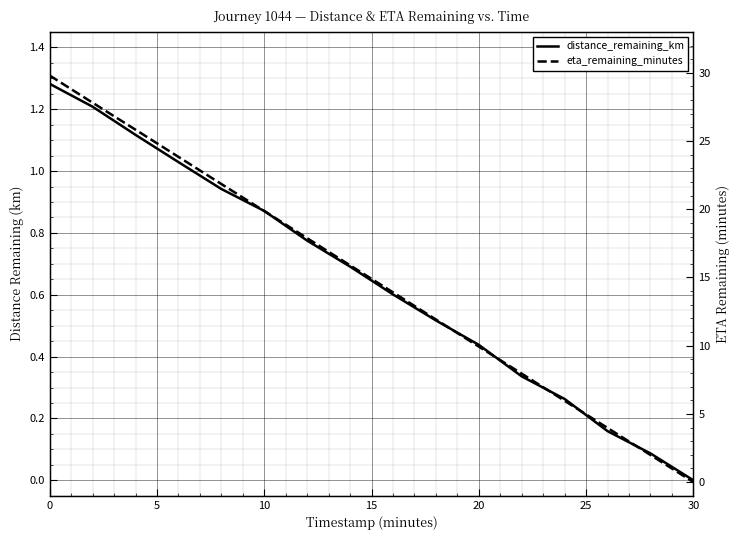

What is the total value across all series at 0?

31.1